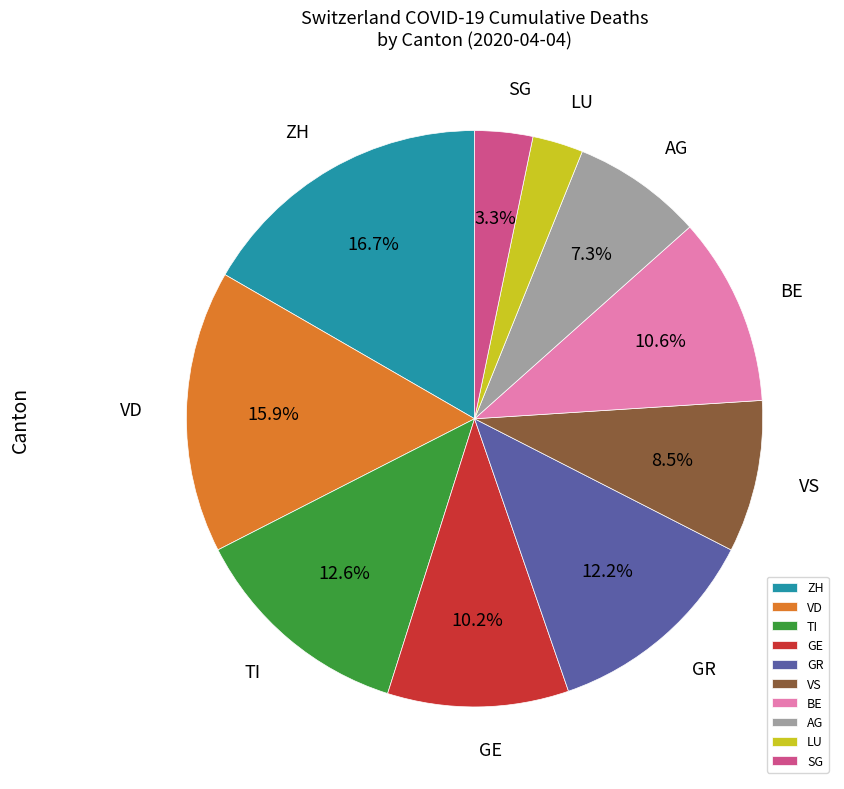

How much of the chart is everything except SG?

96.7%